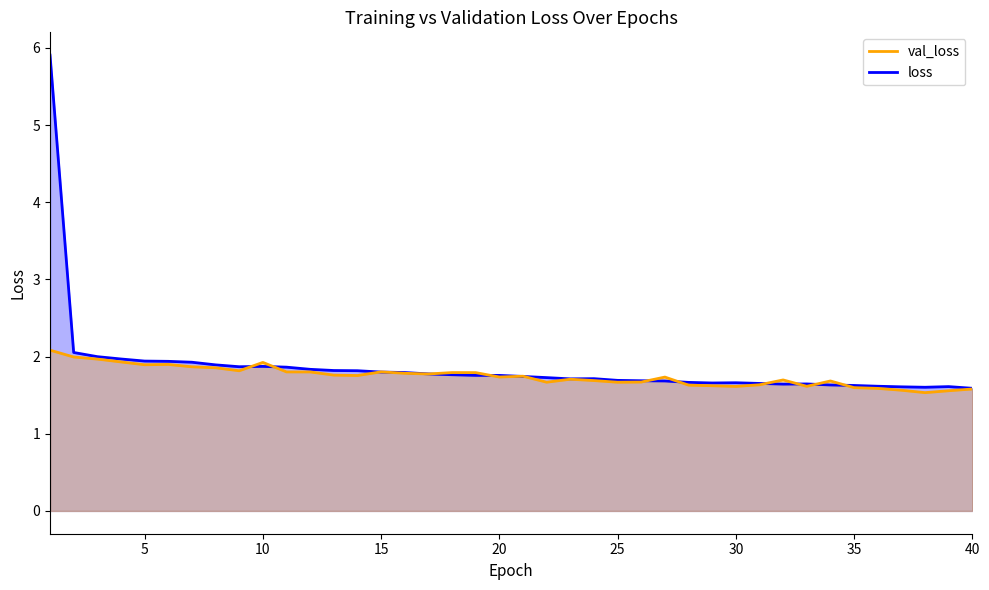

Which series has the largest range (max minus min)?

loss_line